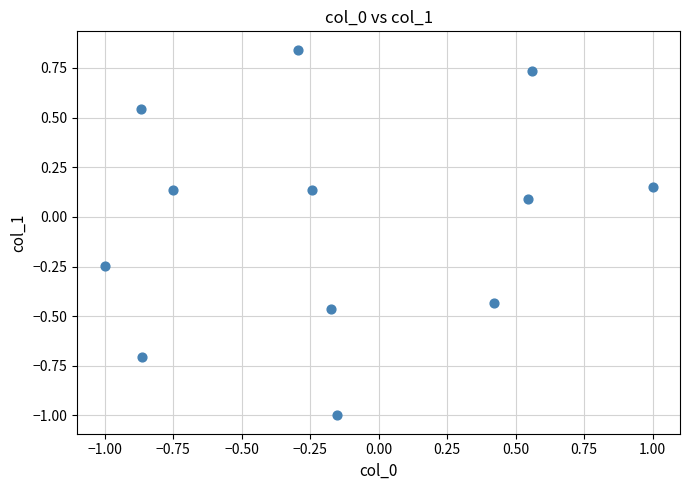

What is the range of Y values (max minus min)?

1.8